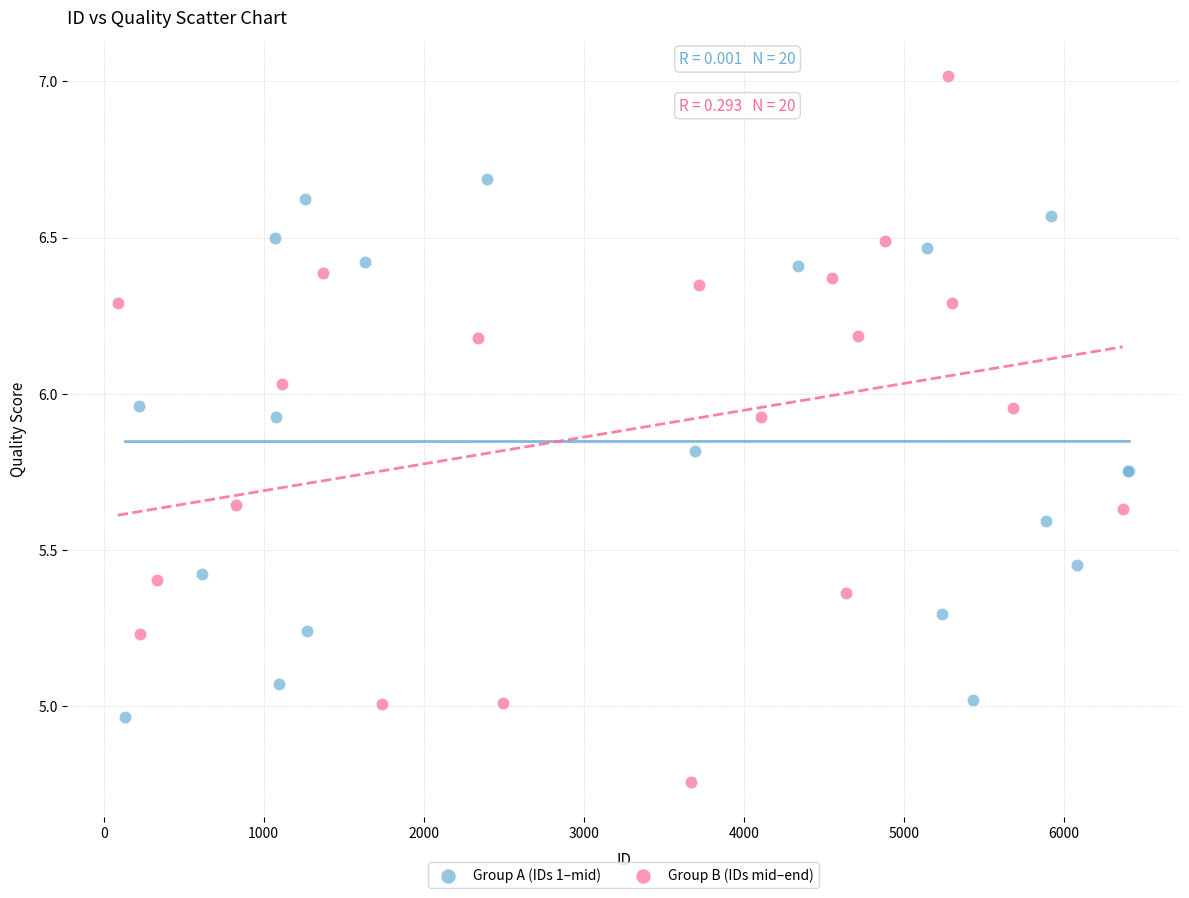

Which series has the widest spread of Y values?

Group B (IDs mid–end)